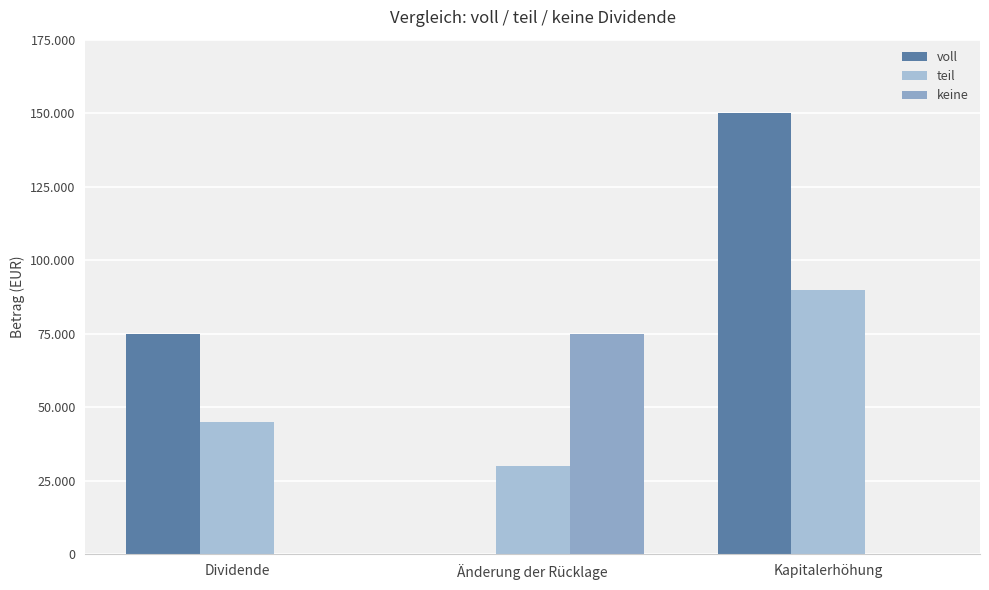

Which series has the widest spread of values?

voll